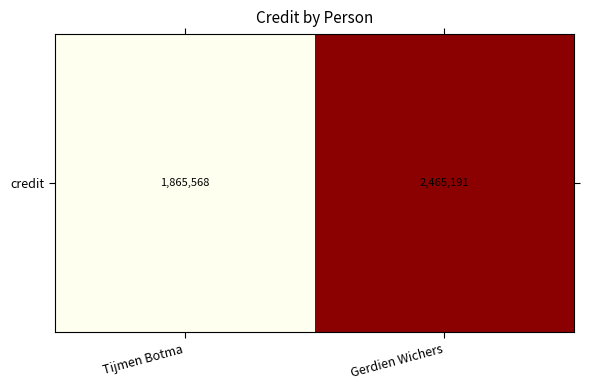

Approximately how many times larger is the value at Gerdien Wichers compared to Tijmen Botma?

1.3